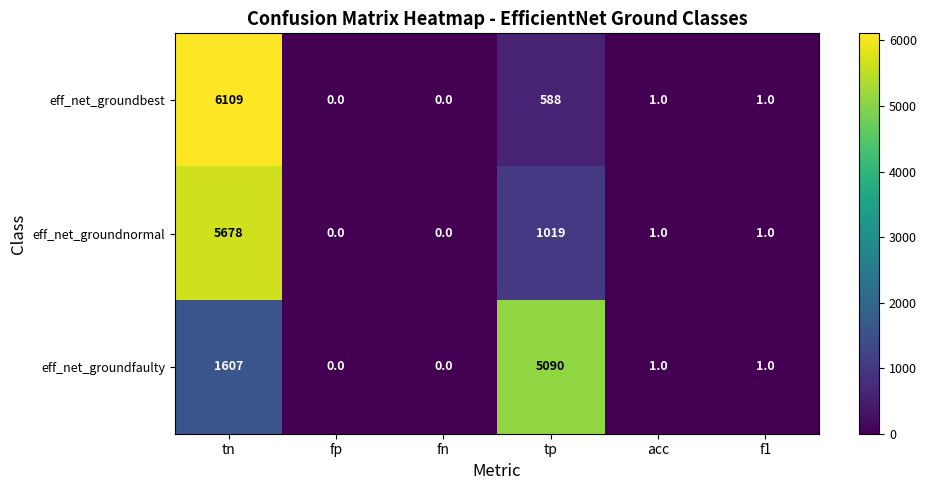

At how many categories does at least one series exceed 4565?

2